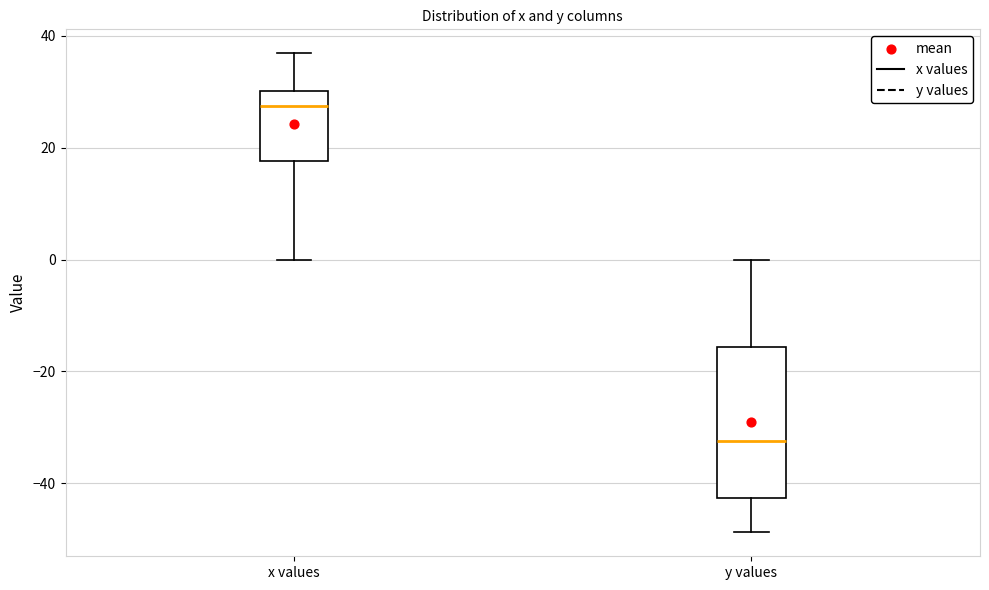

Reading left to right, transcribe this box plot: for each box, give where its median line is, the range the box spans, and where its two whiskers end, as read against the y-axis. The values are not printed on the chart, so give them approximately, as read against the axis.

x values: median 28, box 18 to 30, whiskers 0 to 36
y values: median -32, box -42 to -16, whiskers -48 to 0